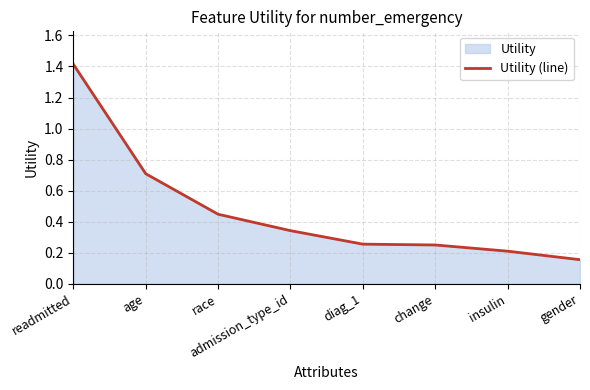

True or false: there are more than 2 points higher than both neighbors.

False